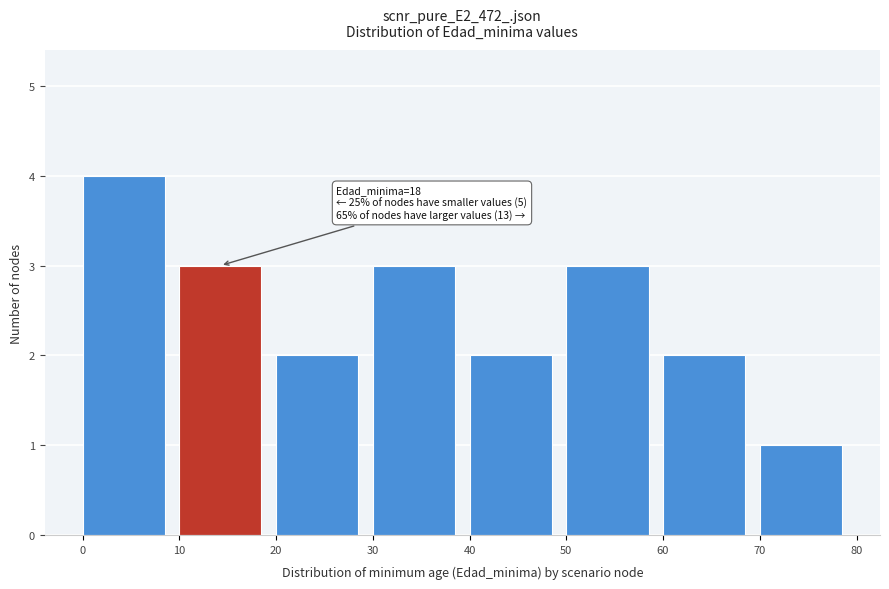

Over which range of the x-axis is the bar tallest?

0 to 10